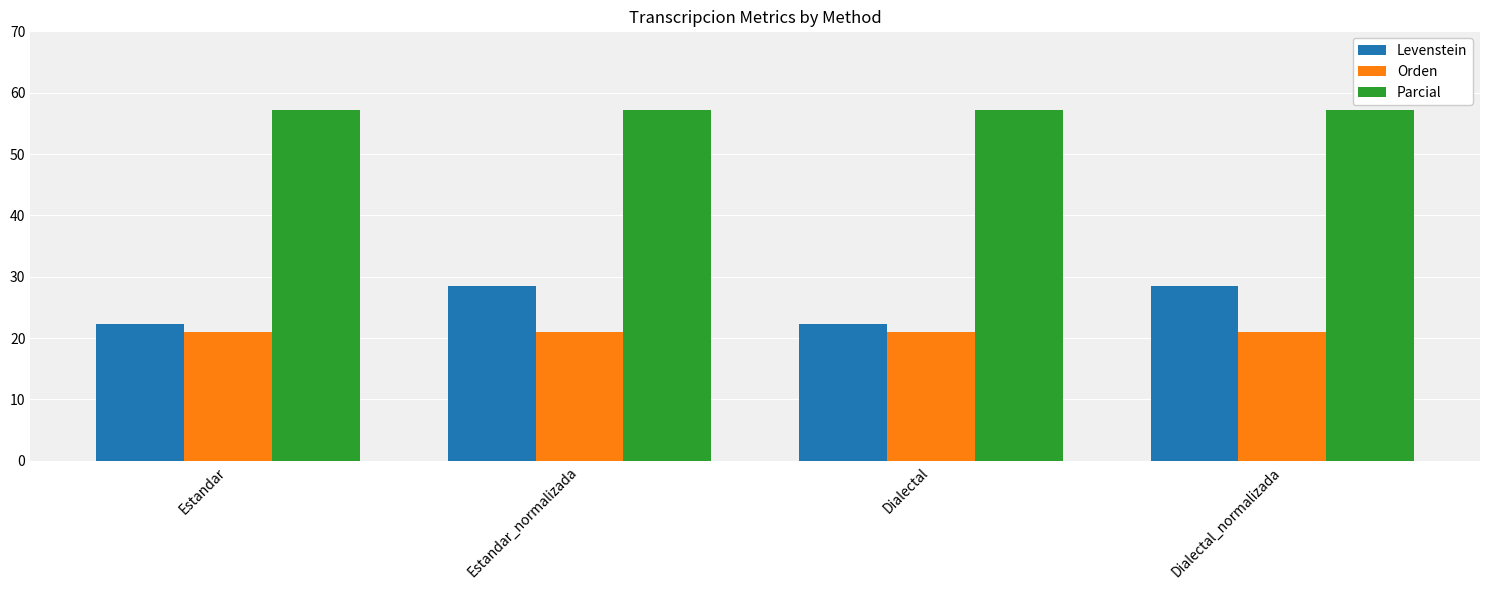

Read the Parcial value at Dialectal.

57.1